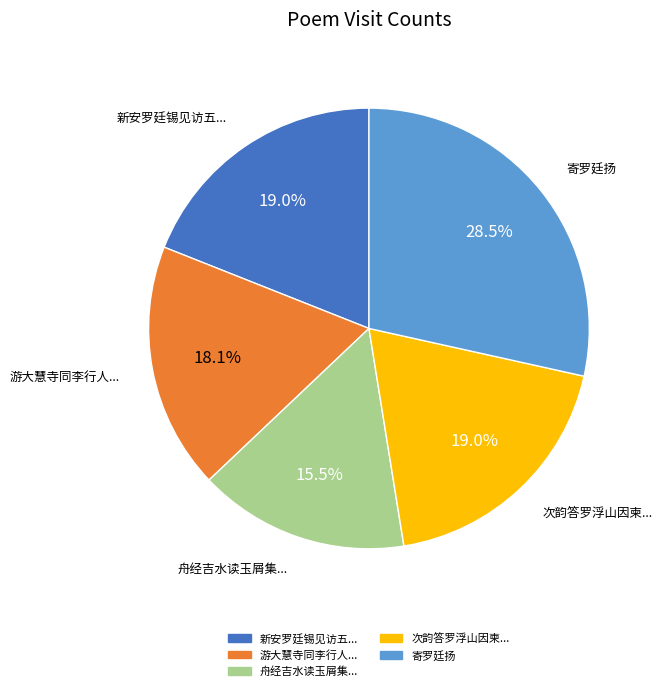

What is the largest slice in the pie chart?

寄罗廷扬